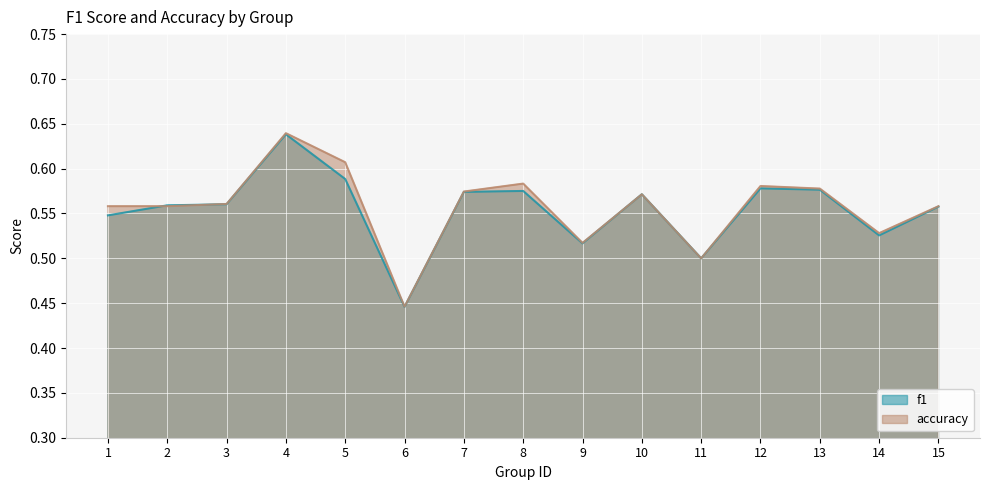

Rank the series at 14 from highest to lowest value.

accuracy, f1